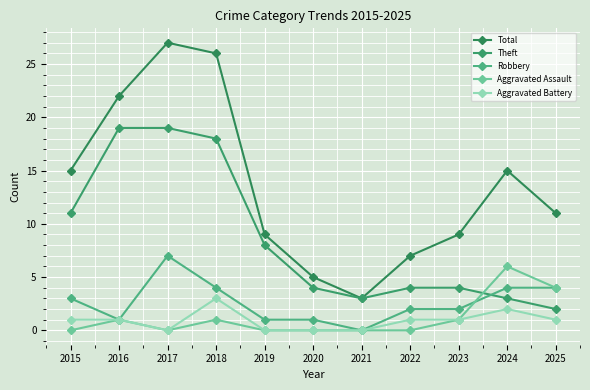

How many lines are shown in the chart?

5